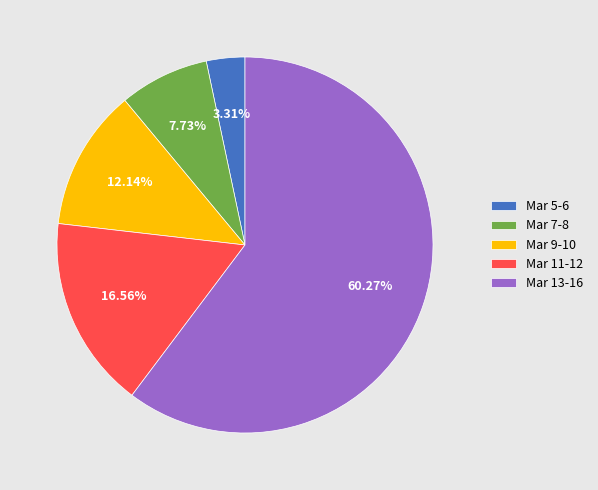

Which slice represents more than half of the pie?

Mar 13-16